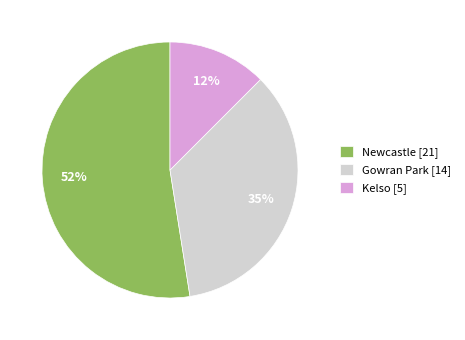

Which category accounts for the majority?

Newcastle